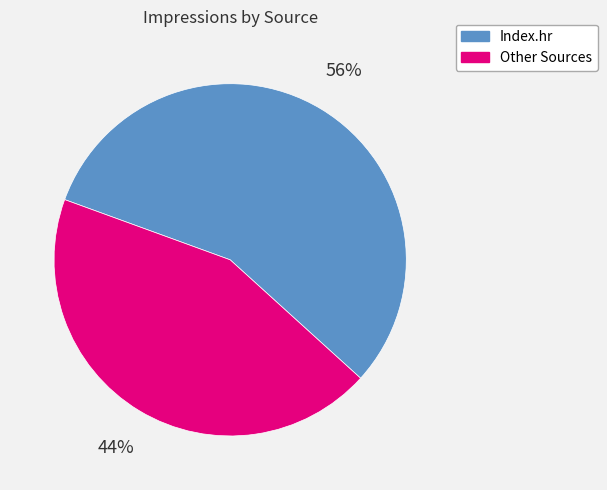

Is there a majority slice in this chart?

Yes